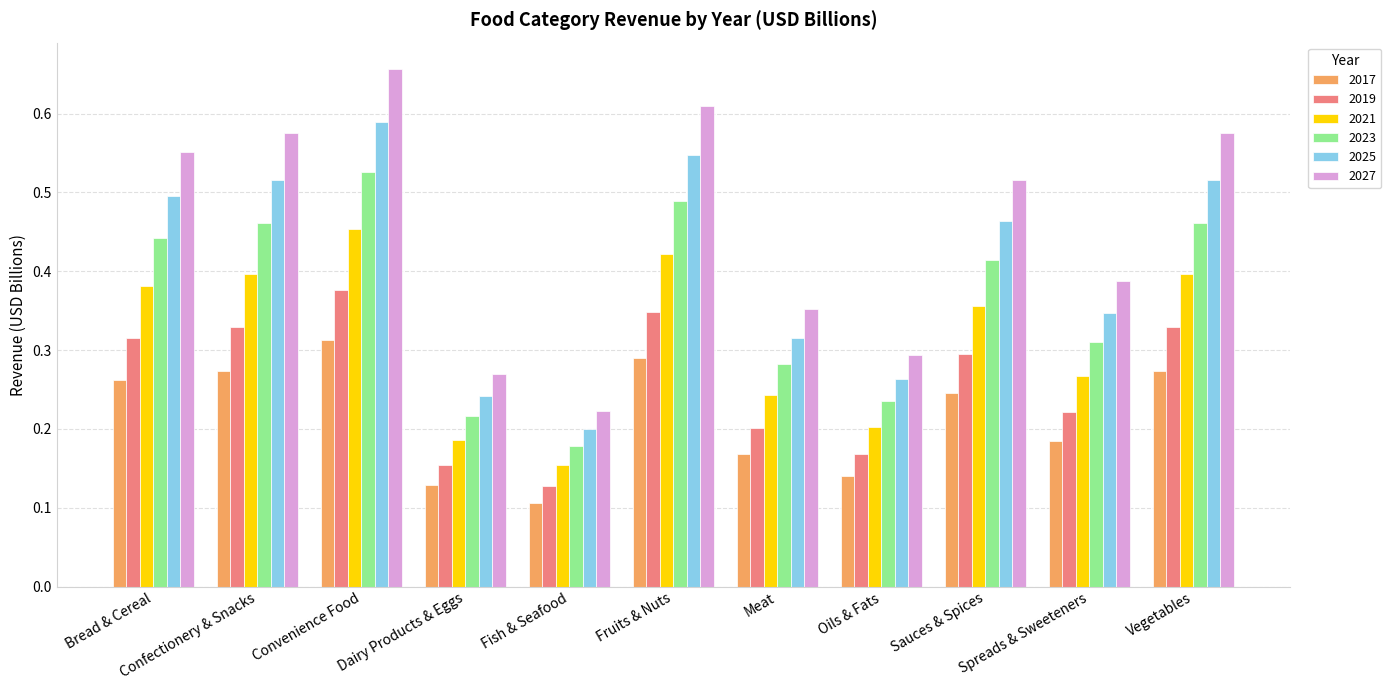

Which category has the highest value in the 2023 series?

Convenience Food